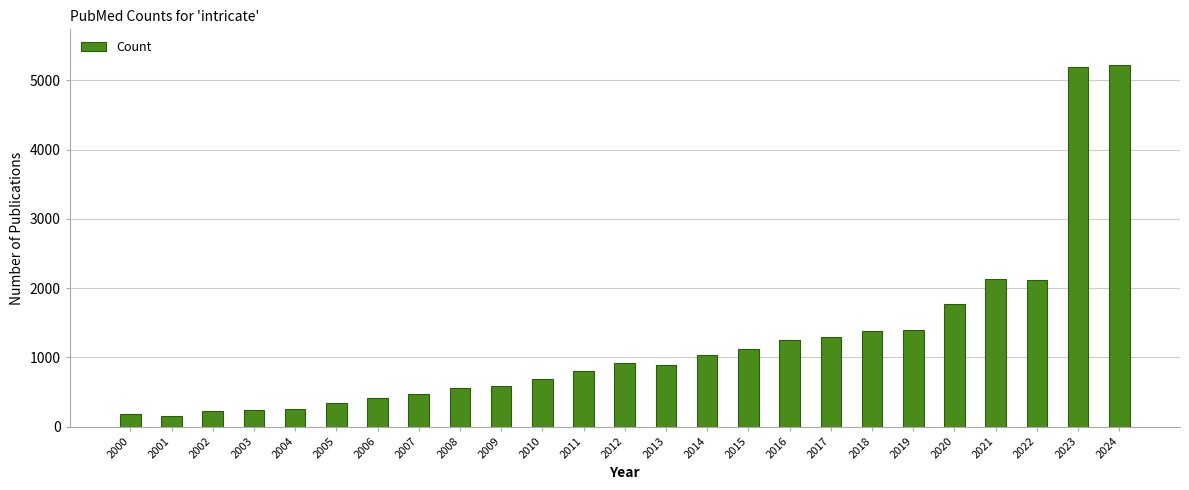

What is the greatest value displayed?

5214